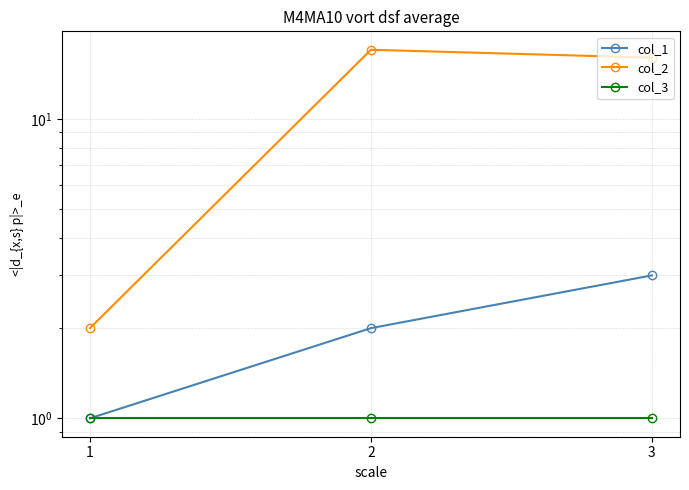

What is the value of the col_2 point at the 2nd from the left?

17